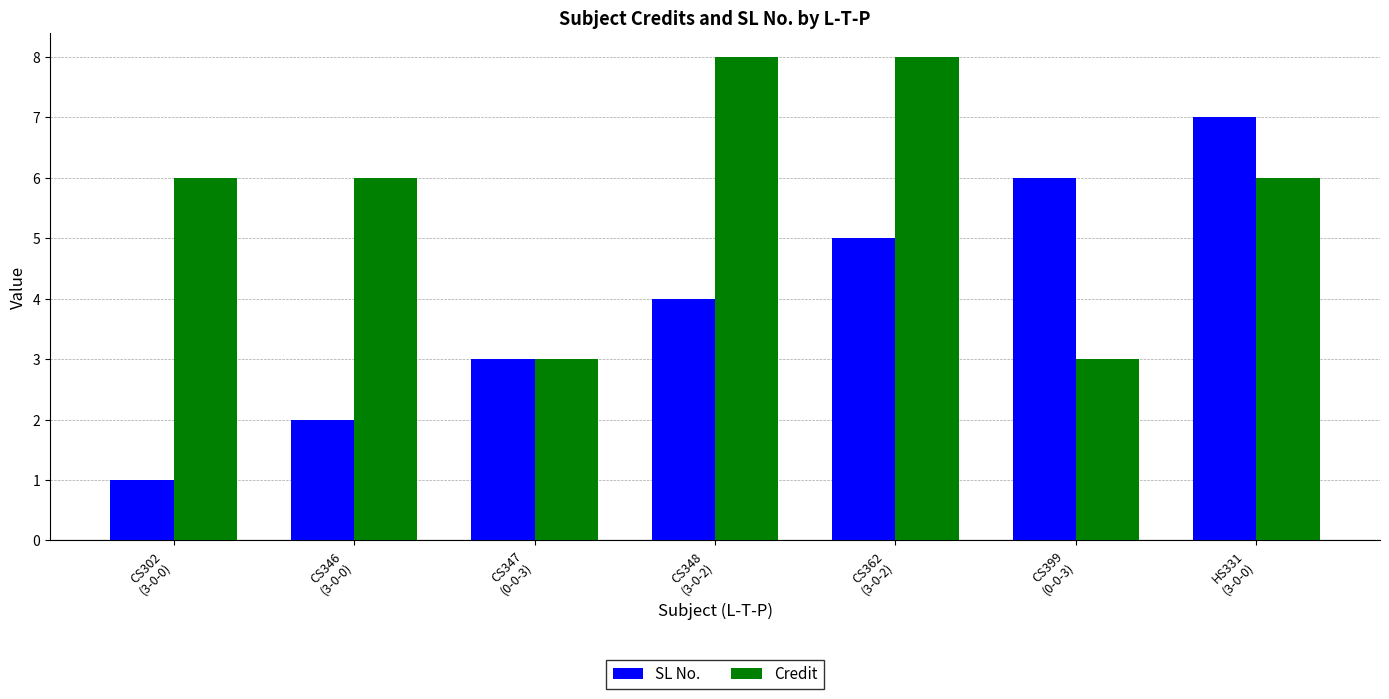

Rank the series by their maximum value, from highest to lowest.

Credit, SL No.